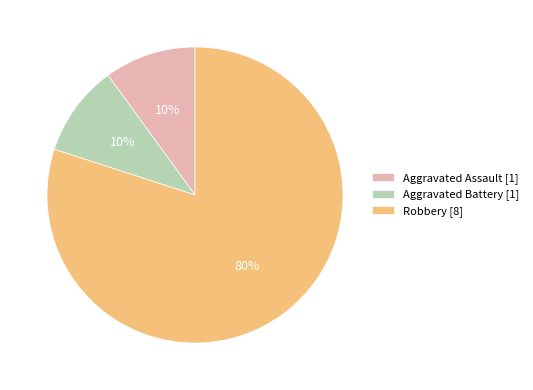

Count the number of slices in the pie.

3